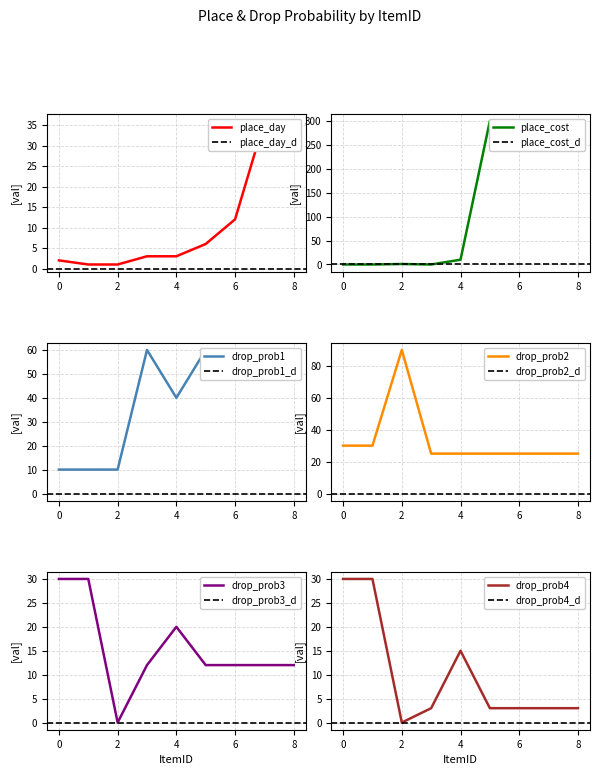

Is it true that drop_prob2 equals 25 at 7?

True